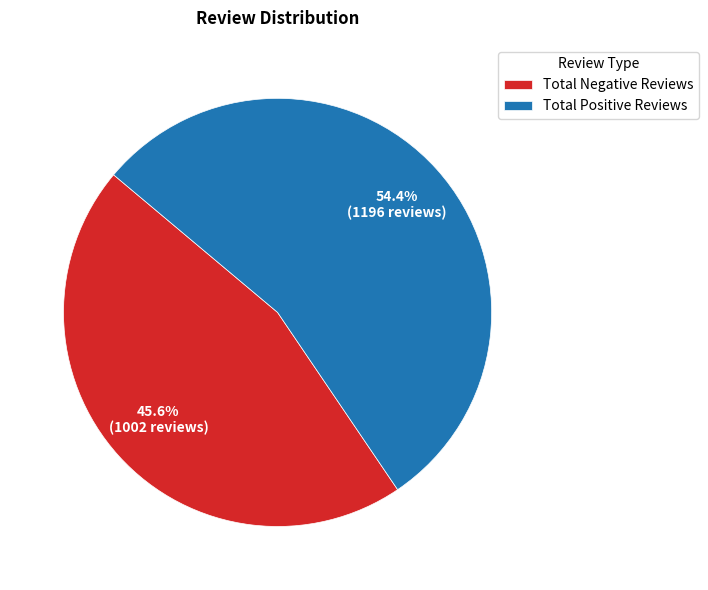

Combined, what portion of the pie is Total Positive Reviews and Total Negative Reviews?

100.0%